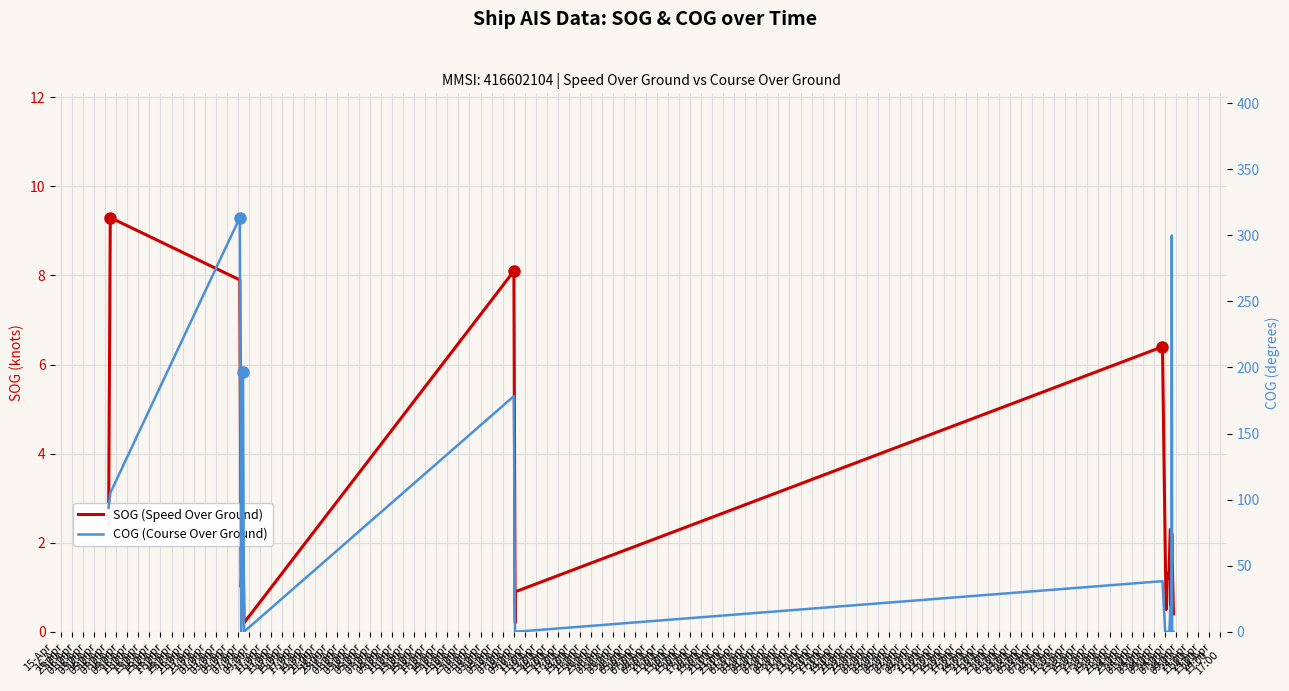

What are all the series names shown in the legend?

SOG, COG